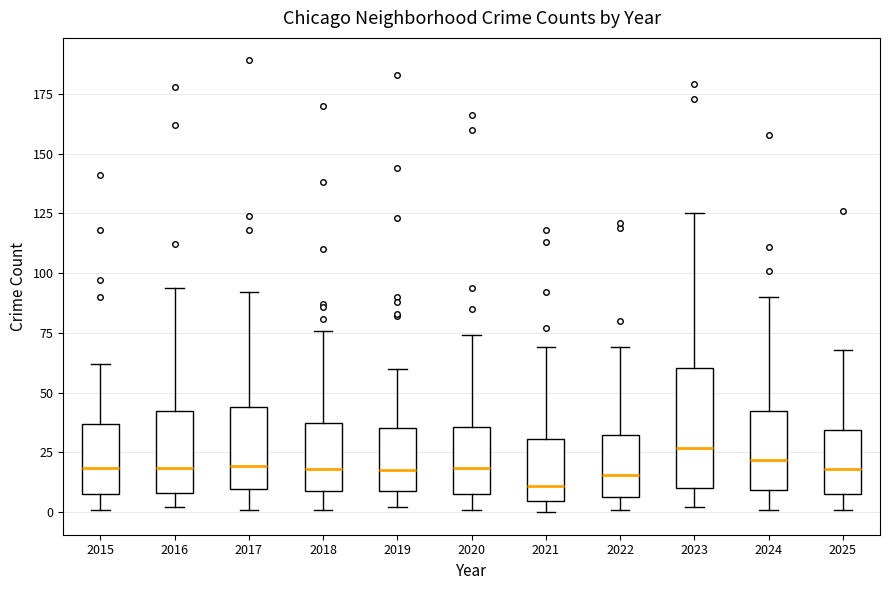

Reading left to right, read every box against the y-axis: the position of its median line, the range the box covers, and the ends of its whiskers. The values are not printed on the chart, so give them approximately, as read against the axis.

2015: median 20, box 10 to 35, whiskers 0 to 60
2016: median 20, box 10 to 45, whiskers 0 to 95
2017: median 20, box 10 to 45, whiskers 0 to 90
2018: median 20, box 10 to 40, whiskers 0 to 75
2019: median 20, box 10 to 35, whiskers 0 to 60
2020: median 20, box 10 to 35, whiskers 0 to 75
2021: median 10, box 5 to 30, whiskers 0 to 70
2022: median 15, box 5 to 30, whiskers 0 to 70
2023: median 25, box 10 to 60, whiskers 0 to 125
2024: median 20, box 10 to 40, whiskers 0 to 90
2025: median 20, box 10 to 35, whiskers 0 to 70